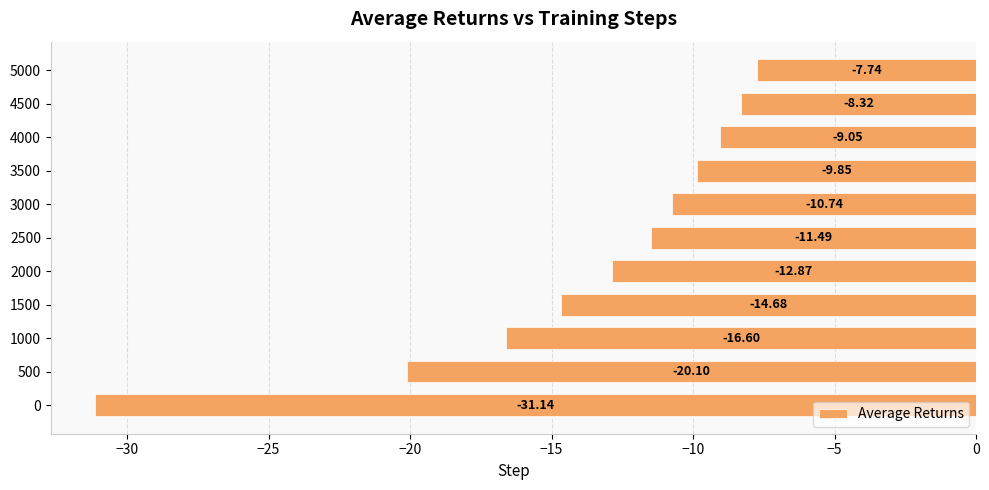

What is the change in value from 2500 to 4000?

+2.4